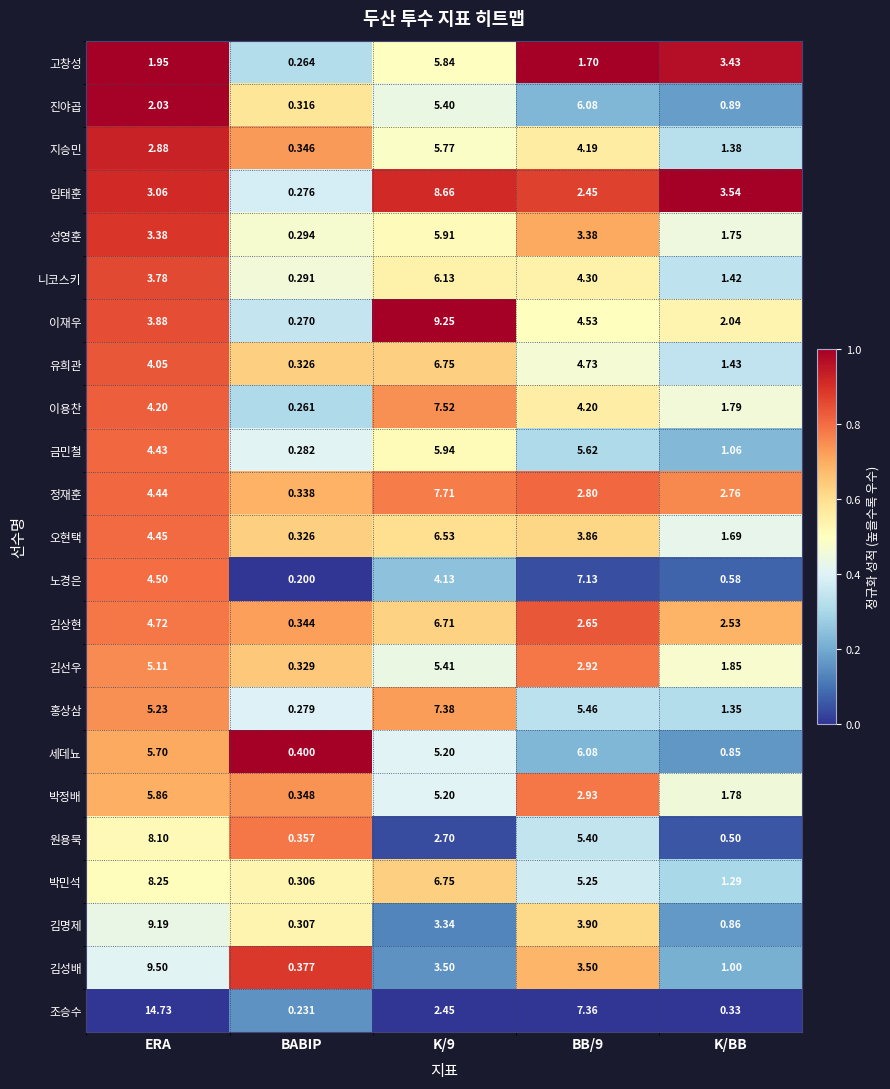

Which series changed the most between BABIP and K/BB?

임태훈